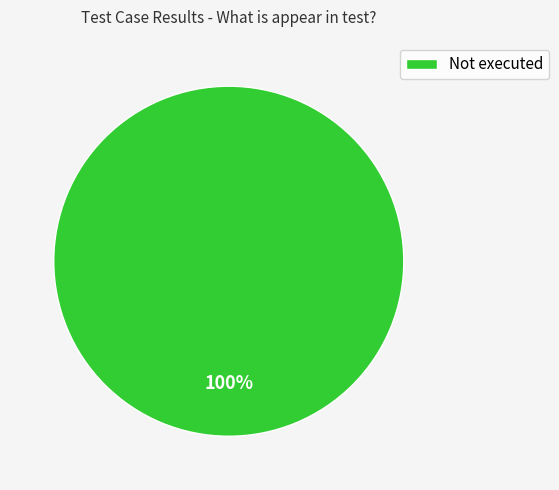

Which category accounts for the majority?

Not executed